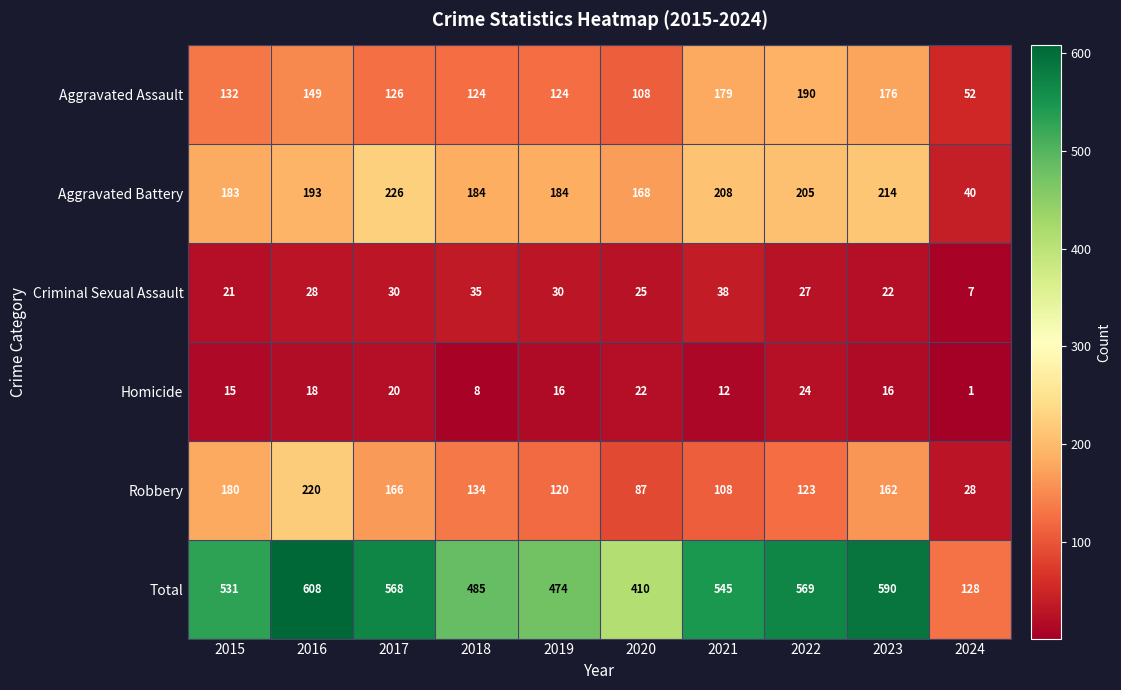

Which label corresponds to the smallest value in the chart?

2024